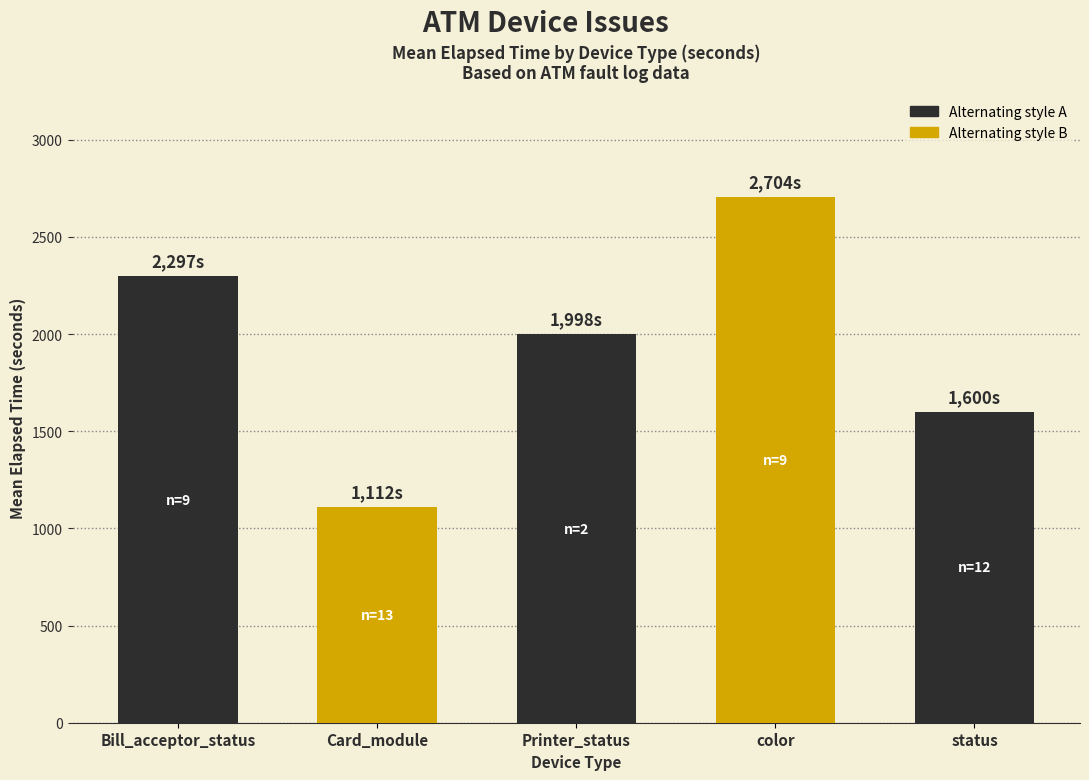

Count the number of categories in the chart.

5